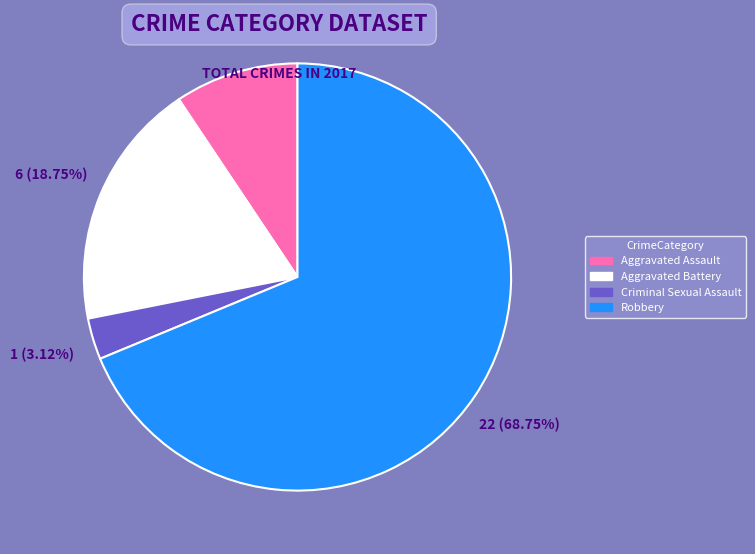

Count the number of slices in the pie.

4